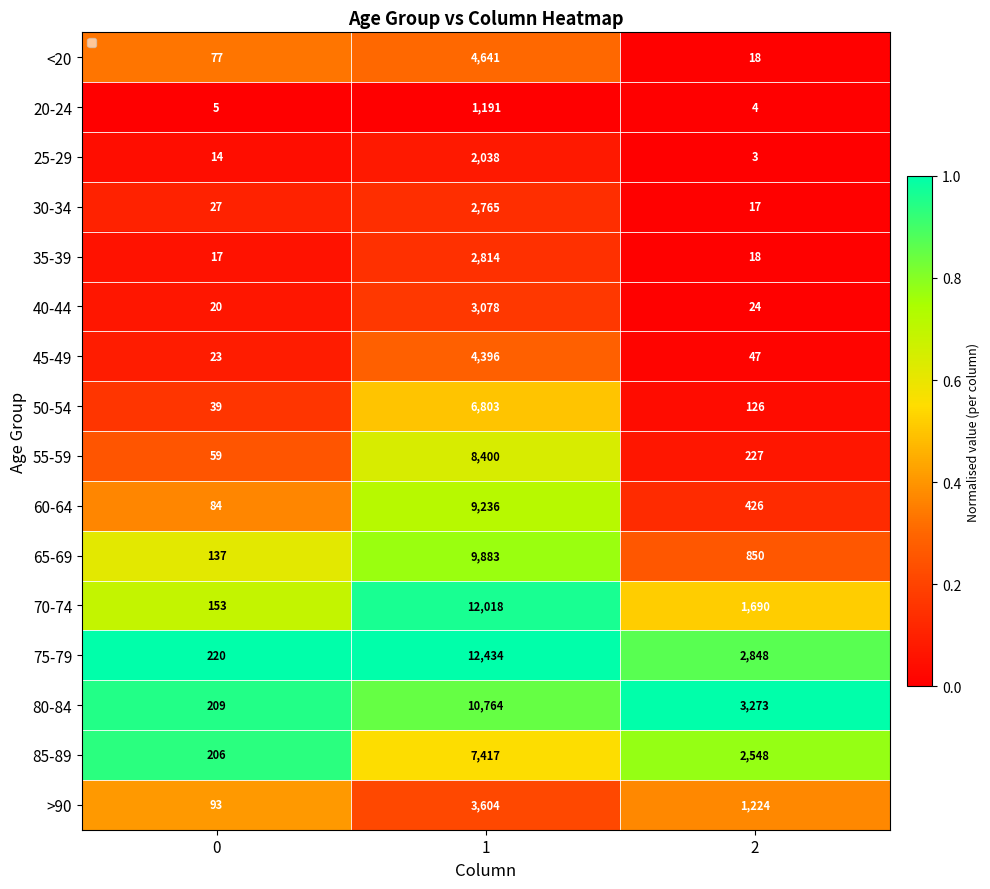

Which series has the widest spread of values?

75-79